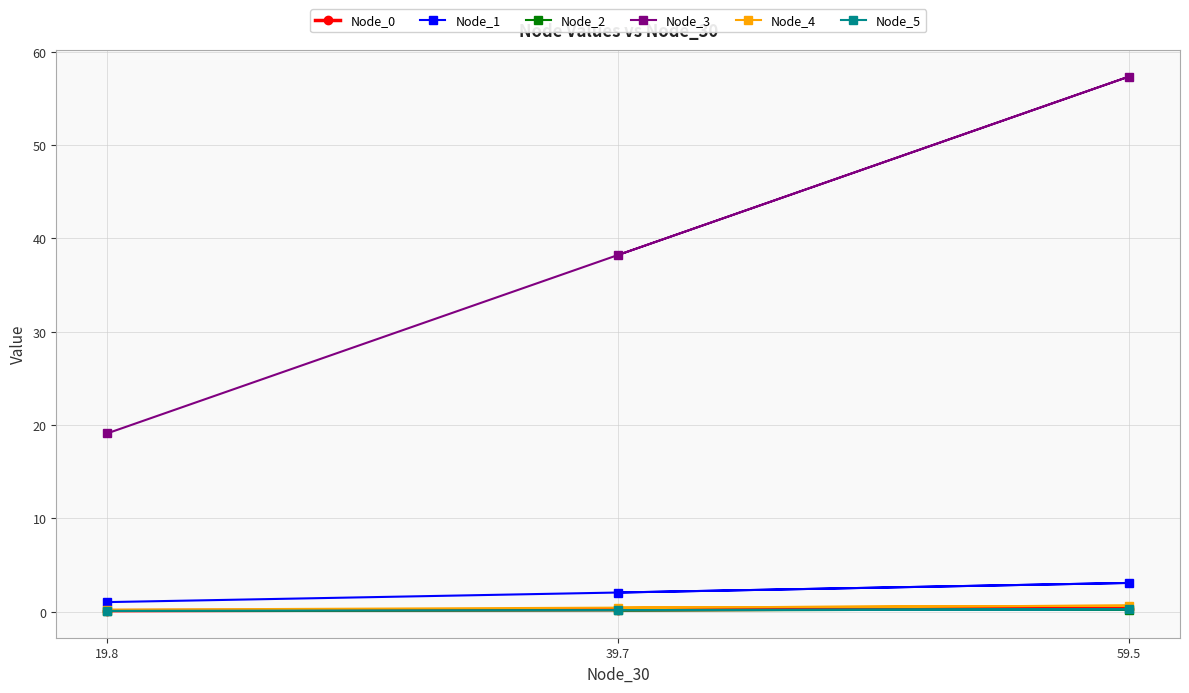

What is the difference between the maximum and minimum values in the Node_3 series?

38.2